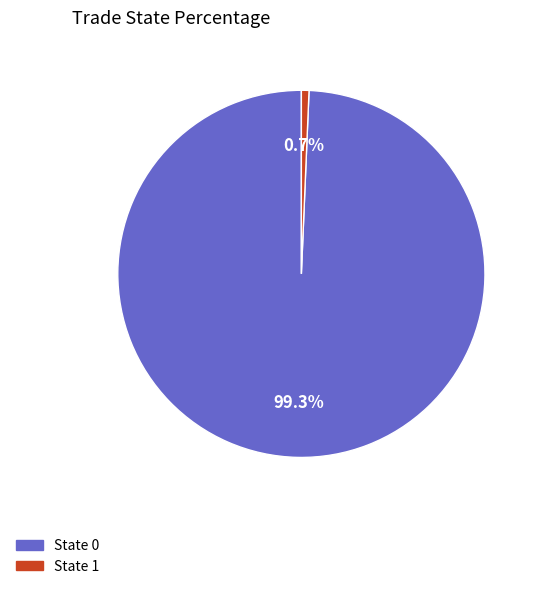

What percentage is the State 0 slice, to the nearest percent?

99%